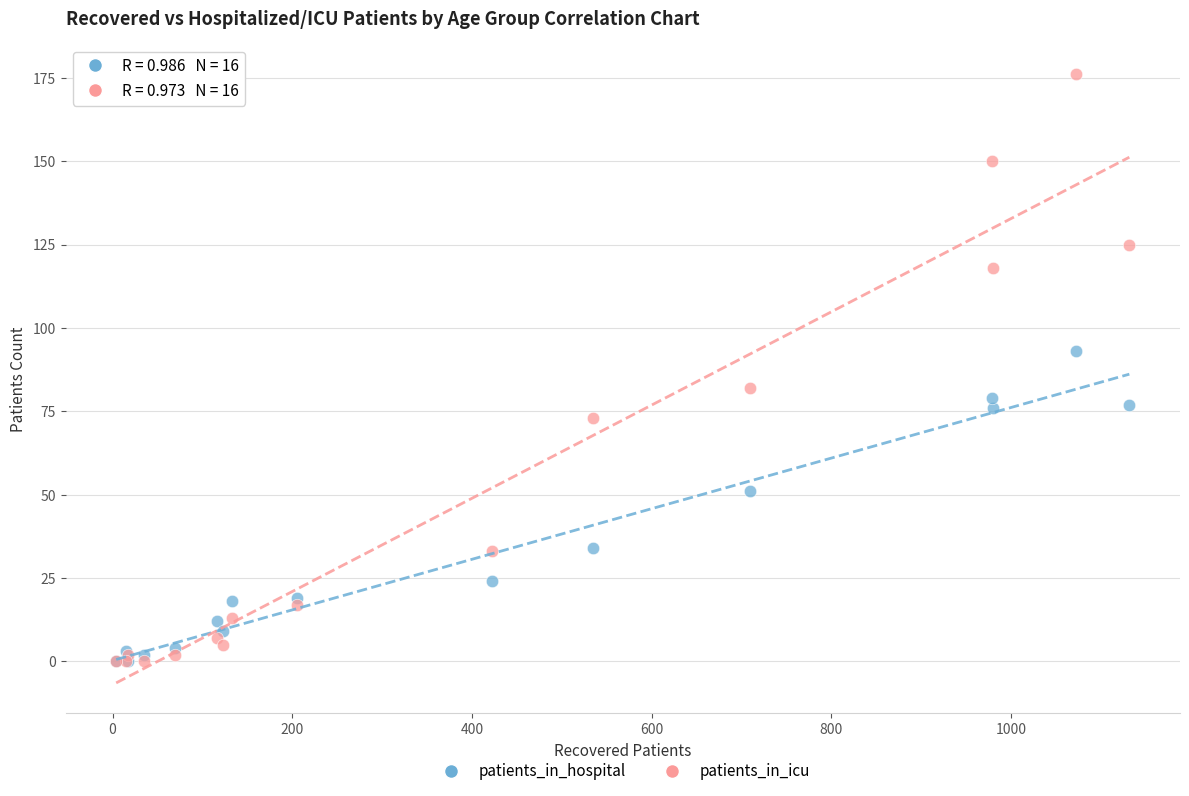

In the patients_in_hospital series, what Y value is closest to 46?

51